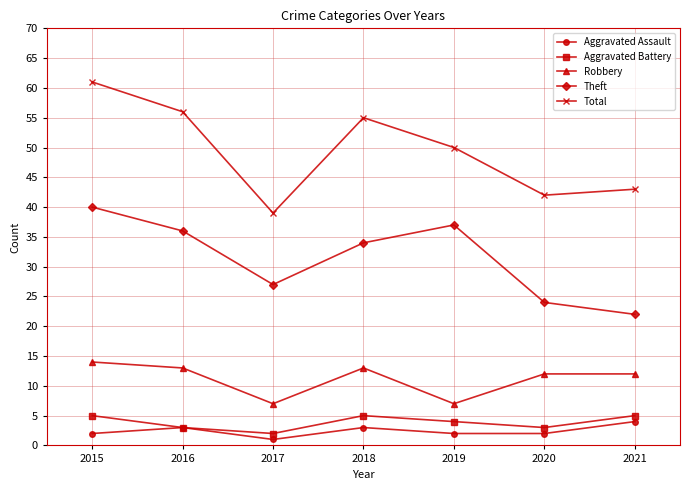

The Aggravated Battery series shows 2 at 2017. True or false?

True